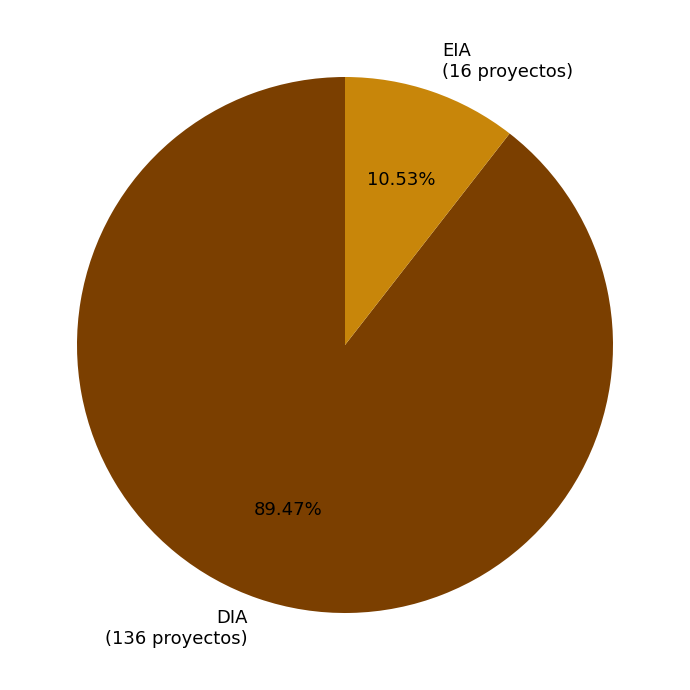

What is the largest slice in the pie chart?

DIA